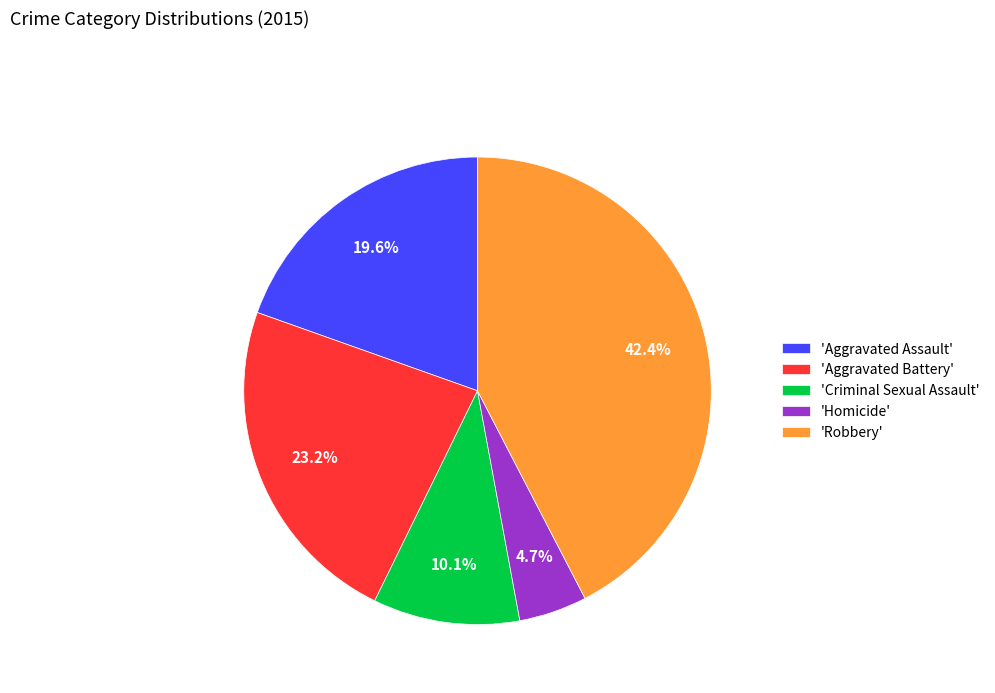

How many segments does this pie chart have?

5